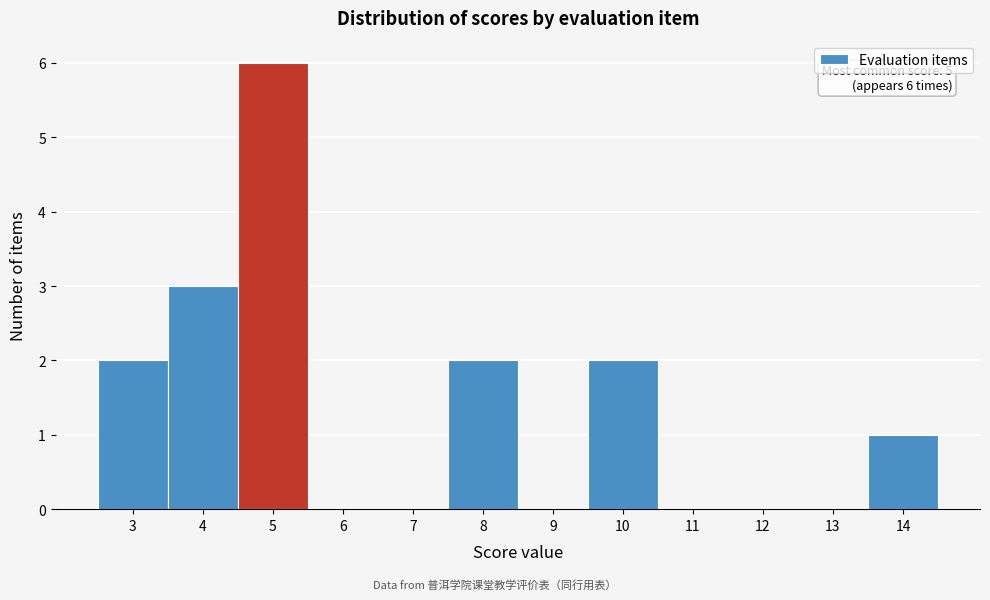

Which range on the x-axis has the tallest bar?

4.5 to 5.5